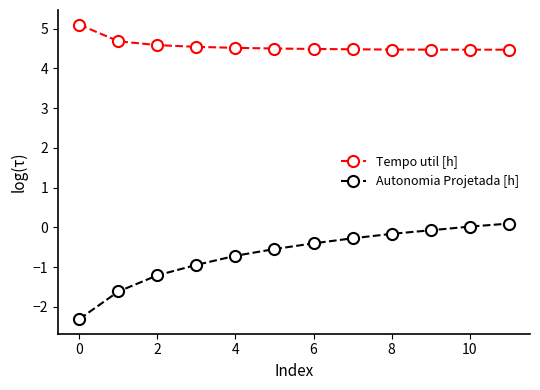

Which series has the largest total across all categories?

Tempo util [h]